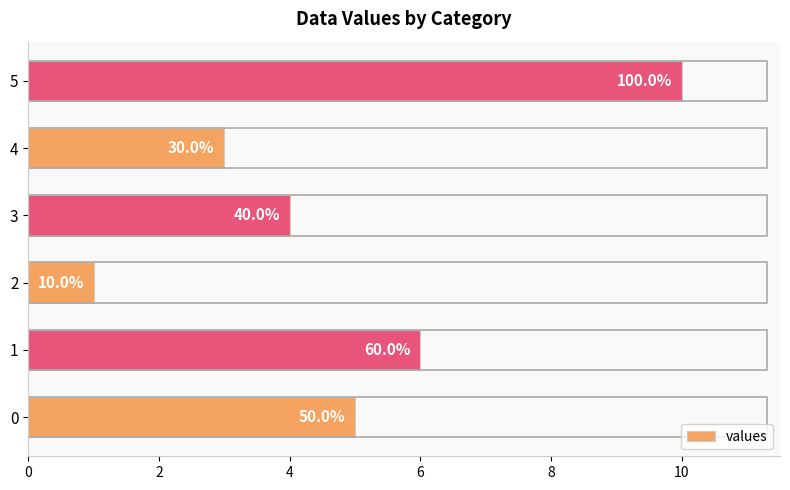

Does the chart contain any negative values?

No